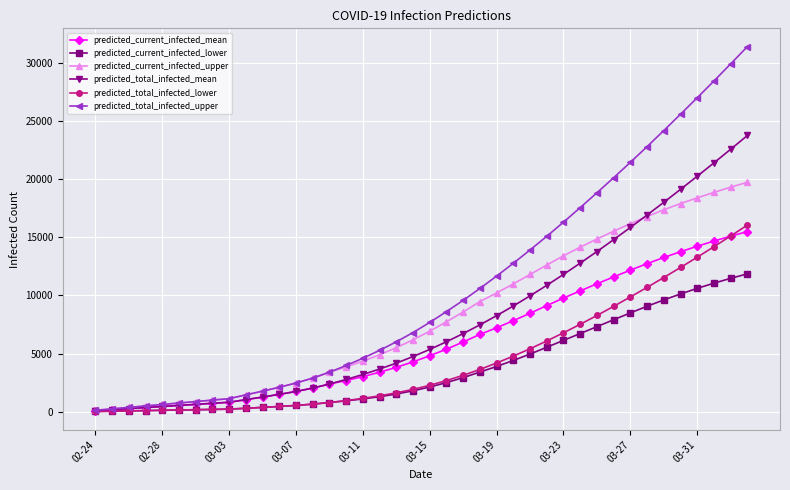

Which series has the largest range (max minus min)?

predicted_total_infected_upper